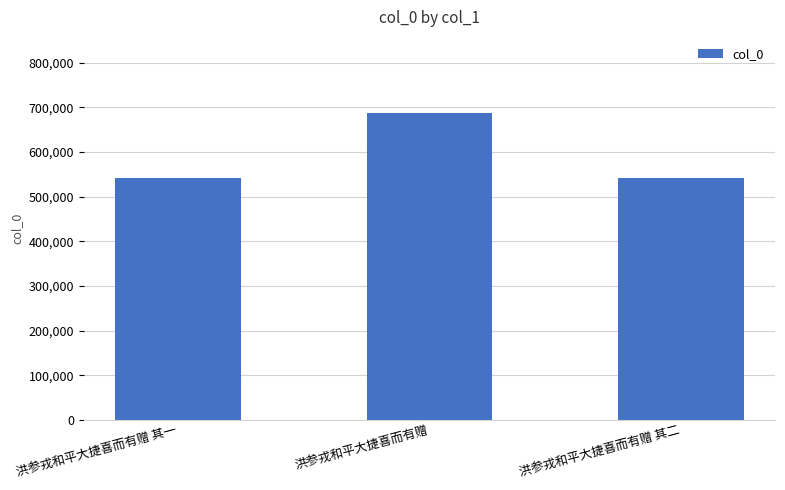

What is the average value?

589645